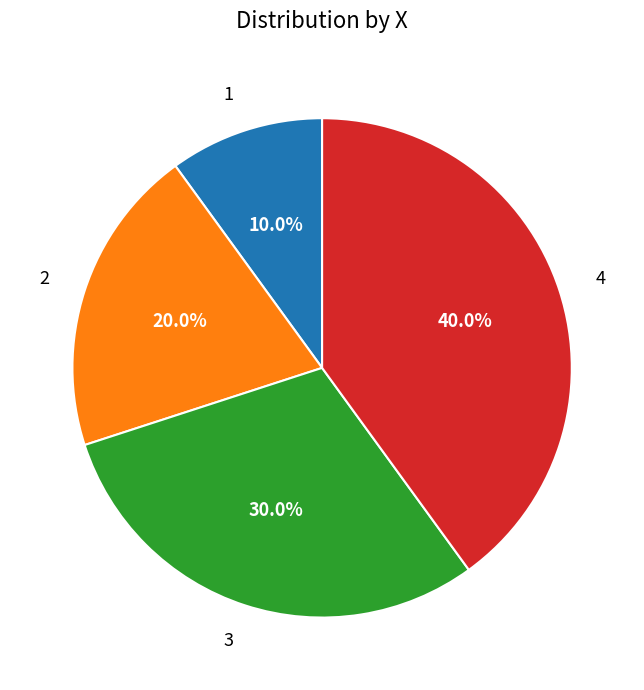

Does 1 account for over 50% of the chart?

No